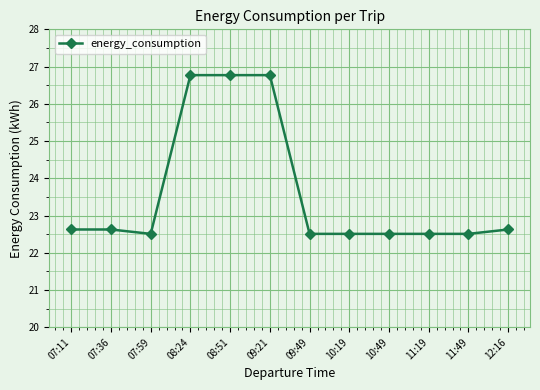

Is it true that the value at 07:59 is 22.5?

True